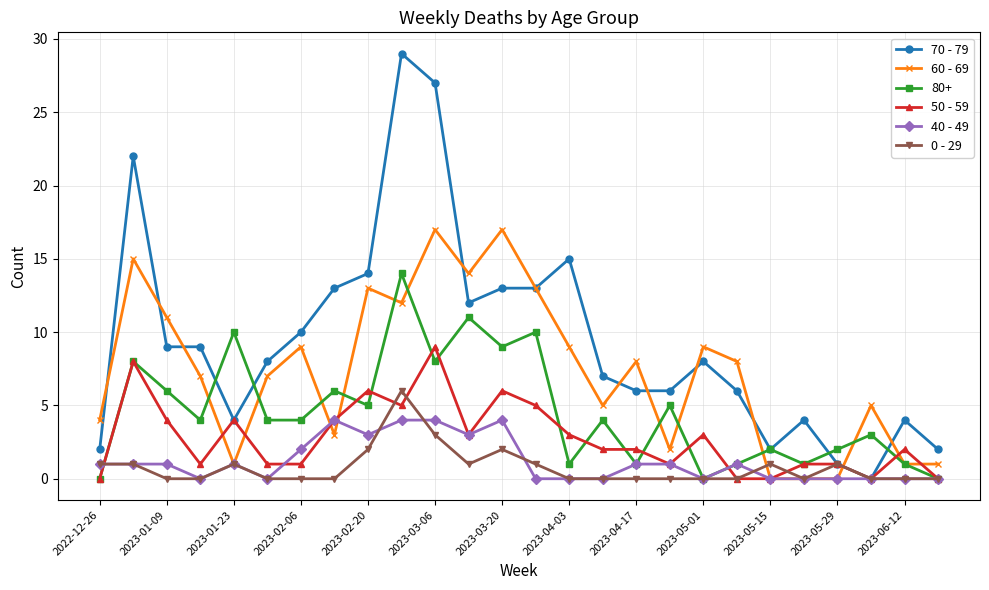

Rank the series by their maximum value, from highest to lowest.

70 - 79, 60 - 69, 80+, 50 - 59, 0 - 29, 40 - 49